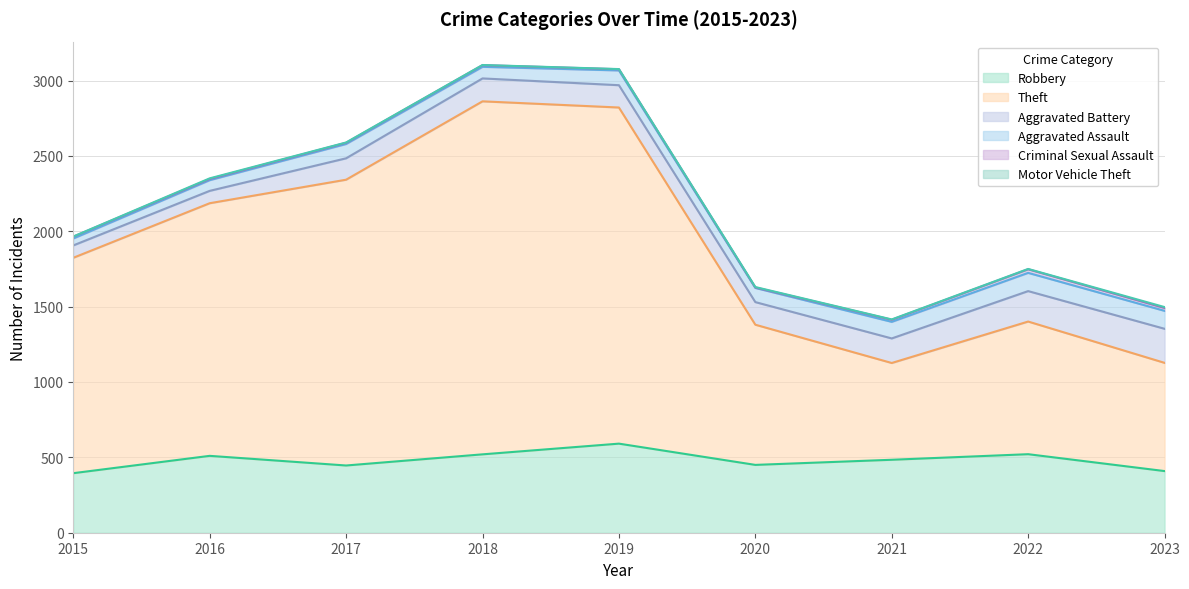

How many values in the Robbery series exceed 484?

4